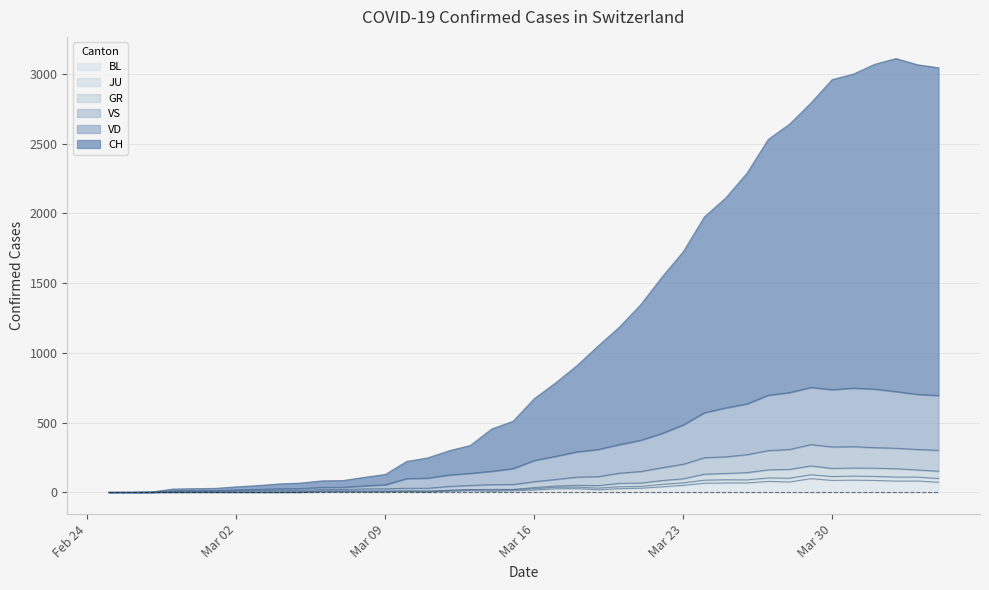

True or false: GR and CH intersect in this chart.

False